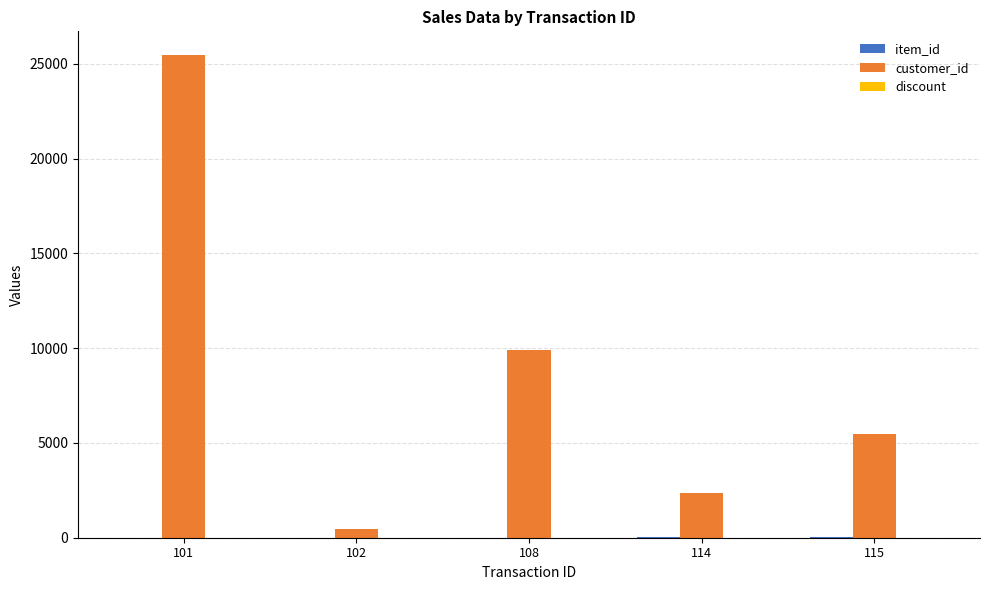

Which series has the largest total across all categories?

customer_id